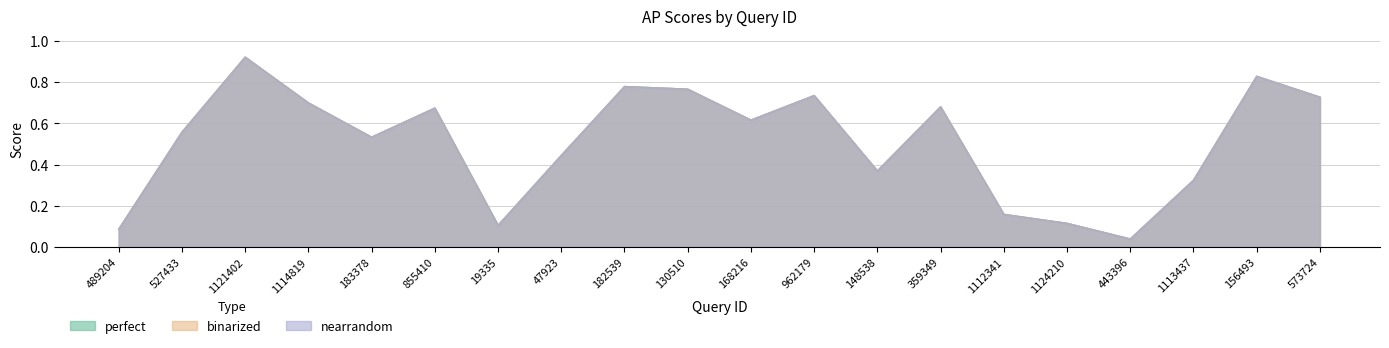

The value of nearrandom at 168216 is 0.8. True or false?

False